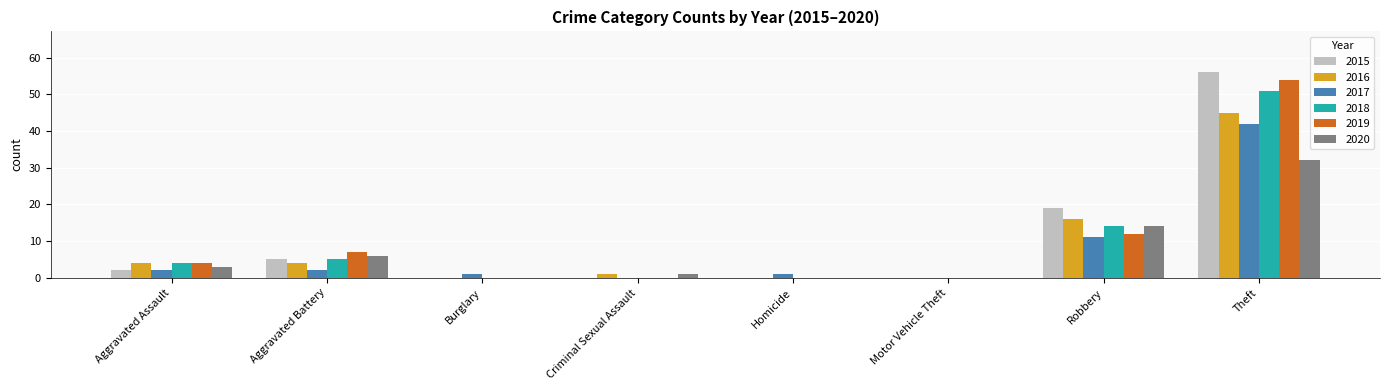

The value of 2016 at Aggravated Assault is 1. True or false?

False